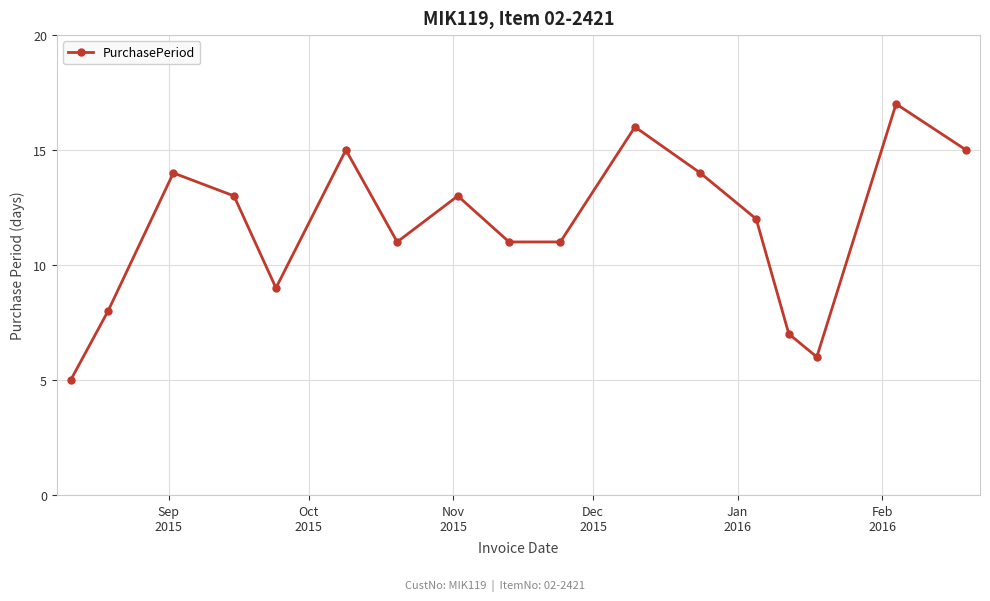

True or false: the data has more than 2 interior local peaks.

True